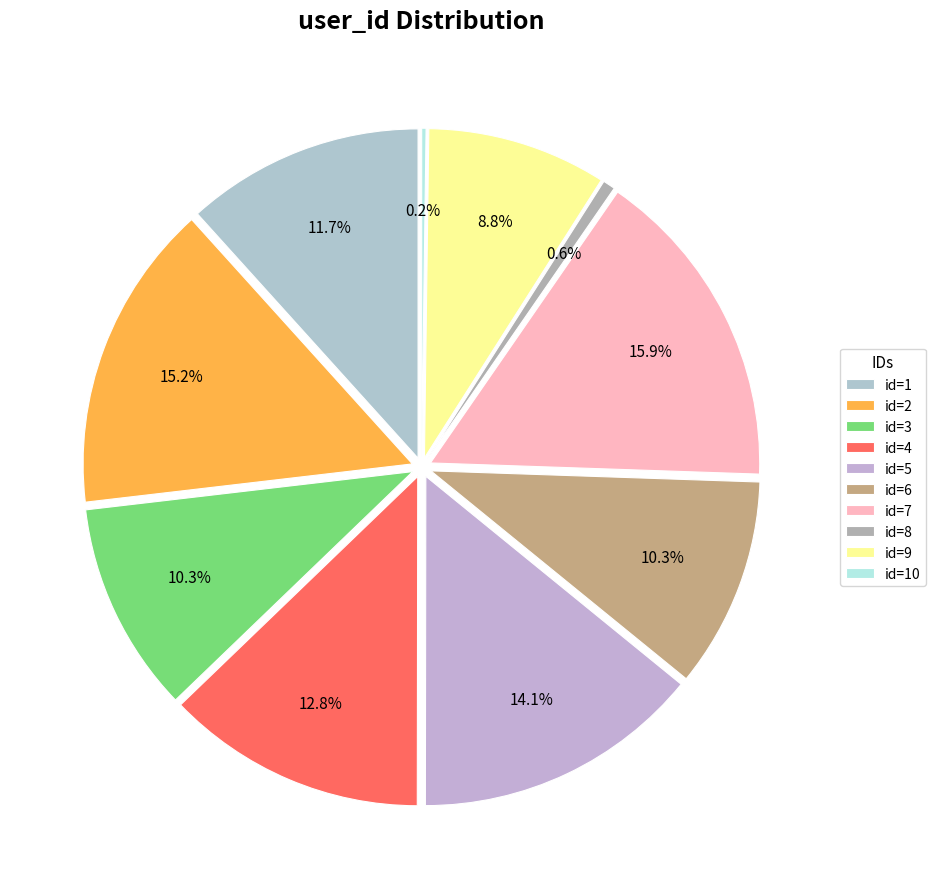

What is the smallest slice in the pie chart?

10